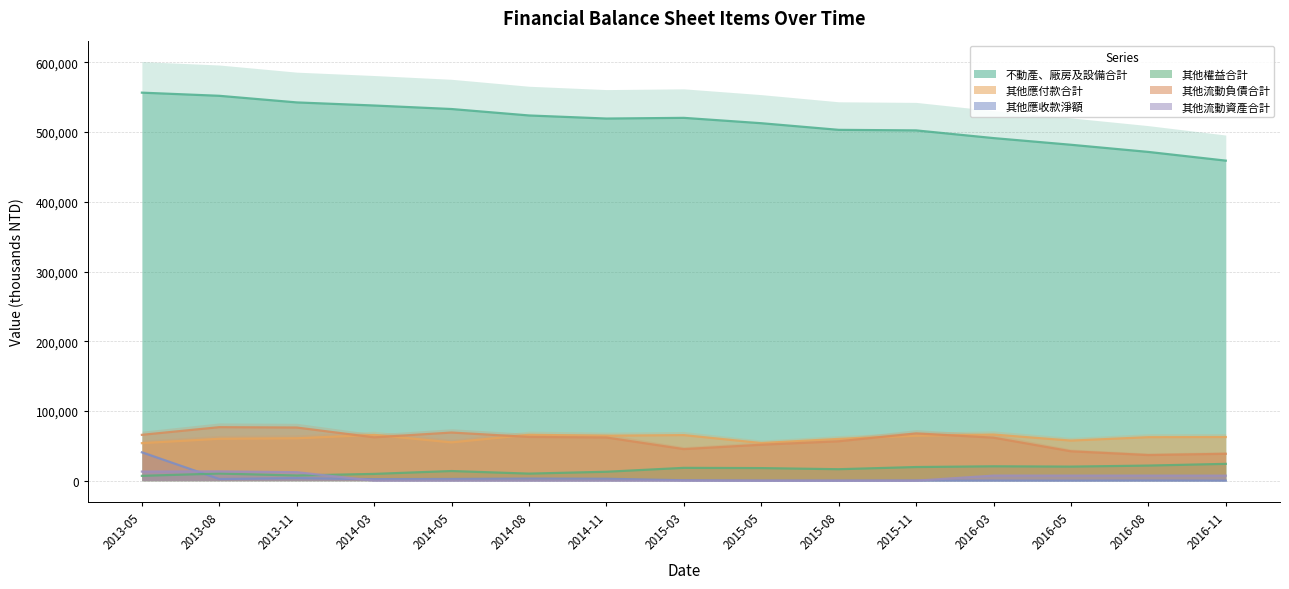

What is the highest value of the 其他流動負債合計 series?

76756